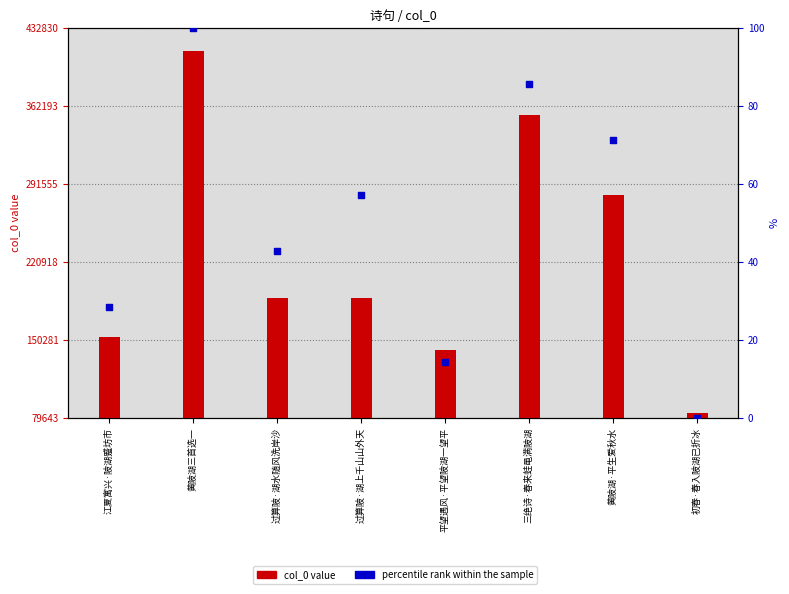

Which series contains the lowest Y value?

percentile rank within the sample